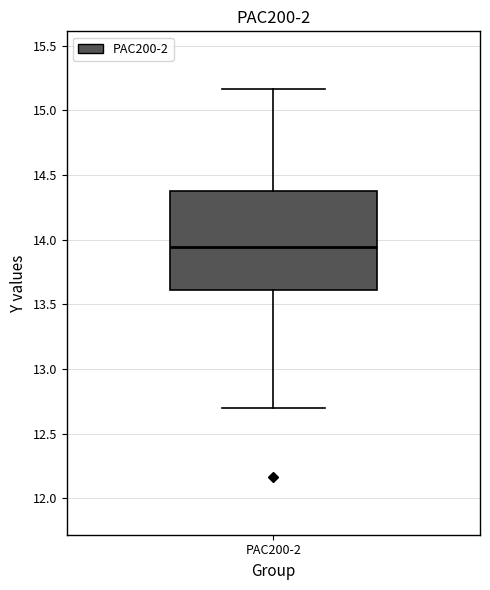

Read this box plot against the y-axis: the position of the median line, the range covered by the box, and the ends of both whiskers. The values are not printed on the chart, so give them approximately, as read against the axis.

median 13.95, box 13.60 to 14.35, whiskers 12.70 to 15.15